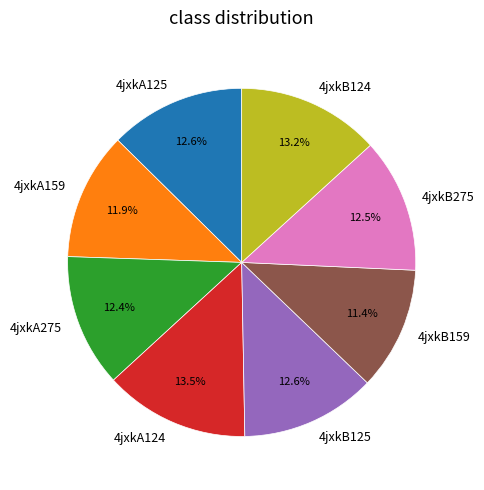

Does 4jxkB125 represent more than half of the total?

No